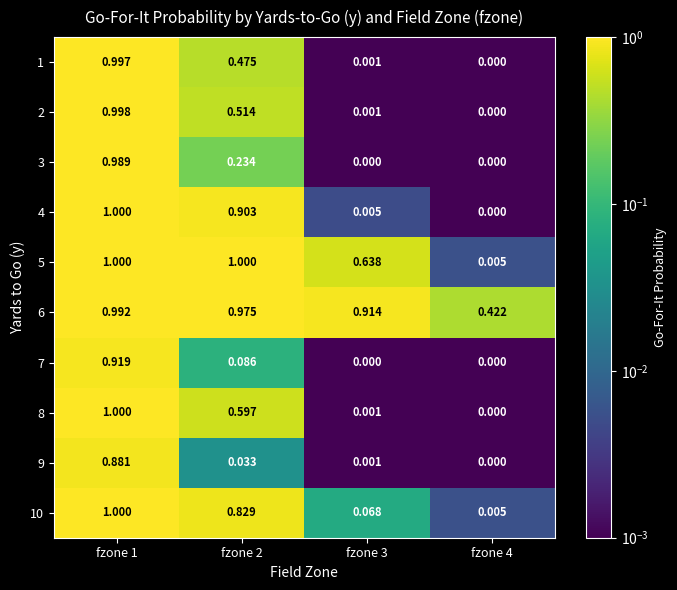

At which category is the sum across all series the highest?

fzone 1